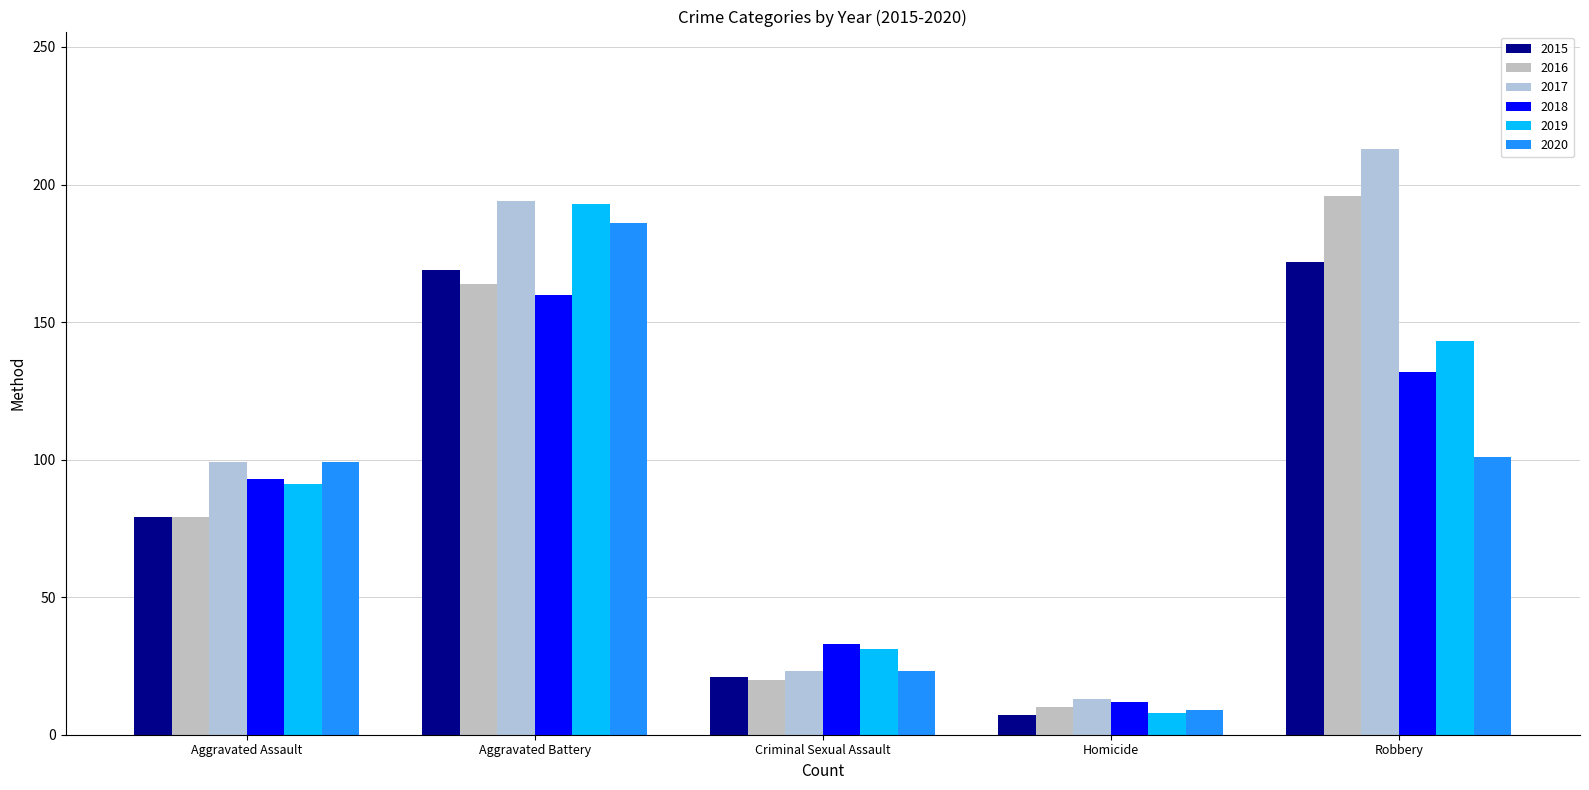

Does the chart contain stacked bars?

No